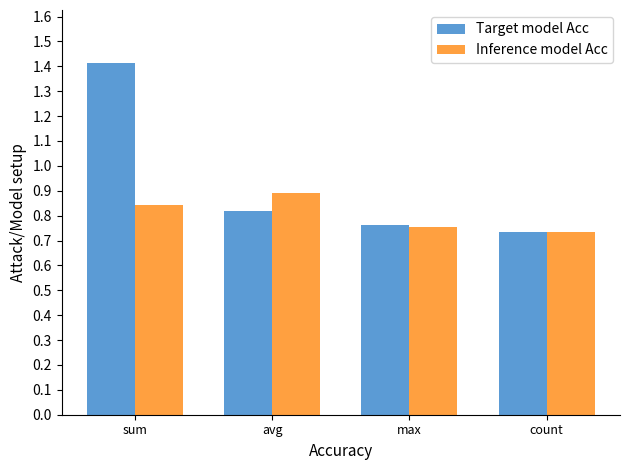

Rank the series by their average value, from lowest to highest.

Inference model Acc, Target model Acc